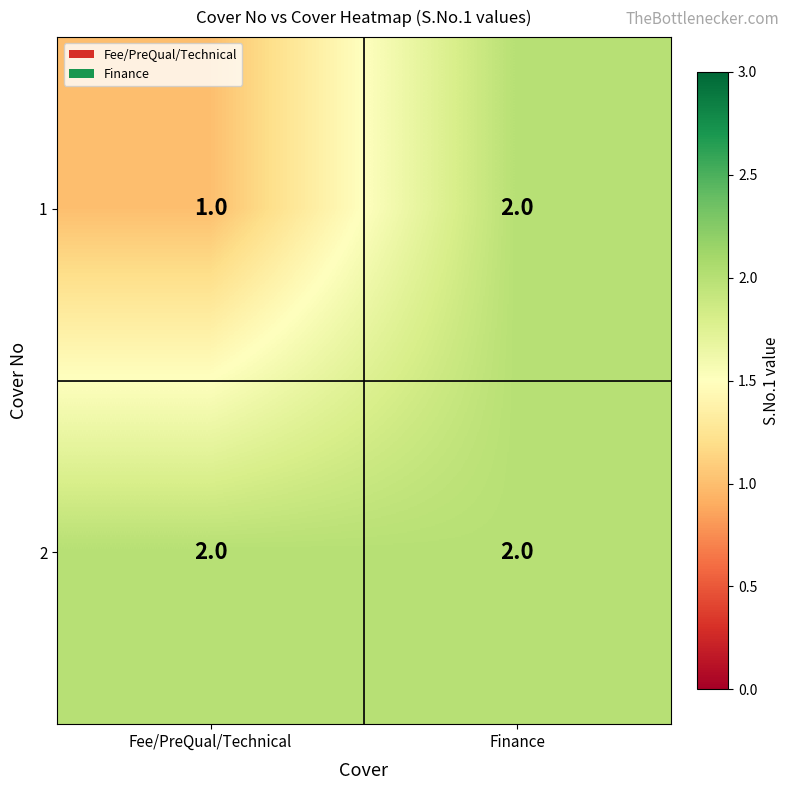

How many categories are shown in the chart?

2